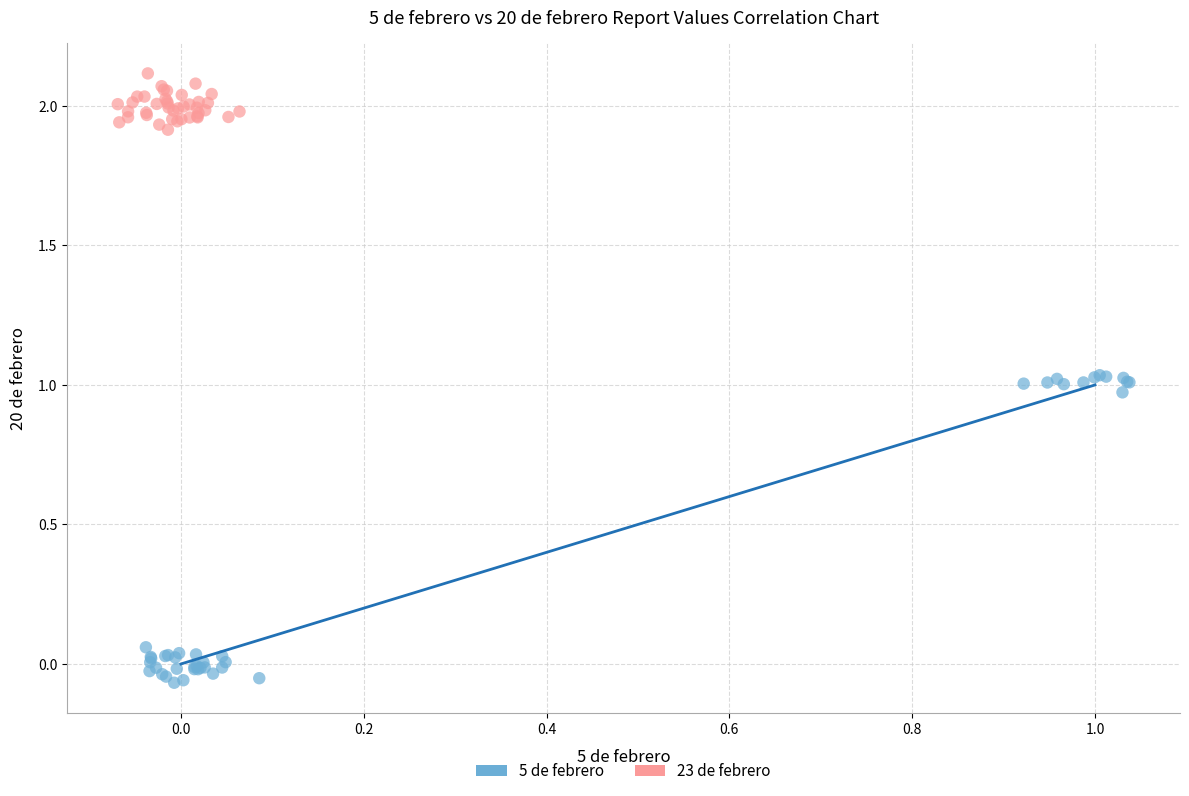

Which series contains the highest Y value?

23 de febrero